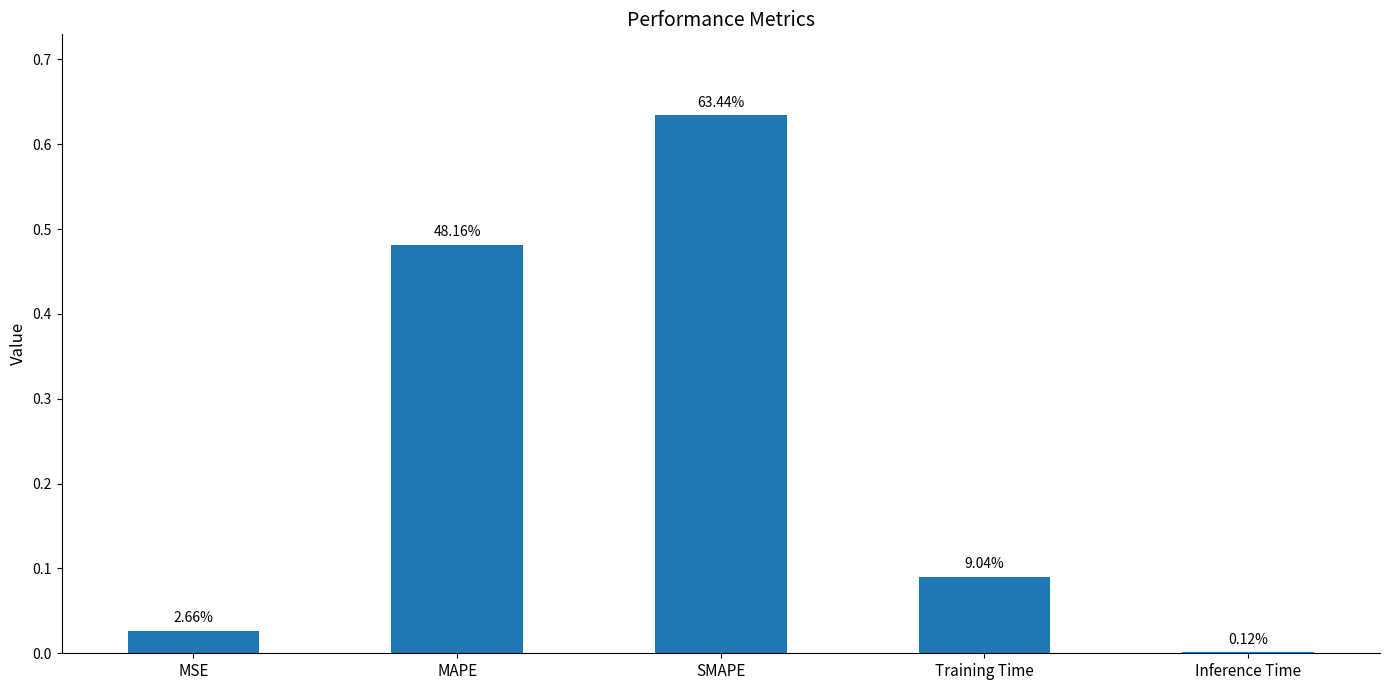

True or false: the data shows 0.6 at MAPE.

False